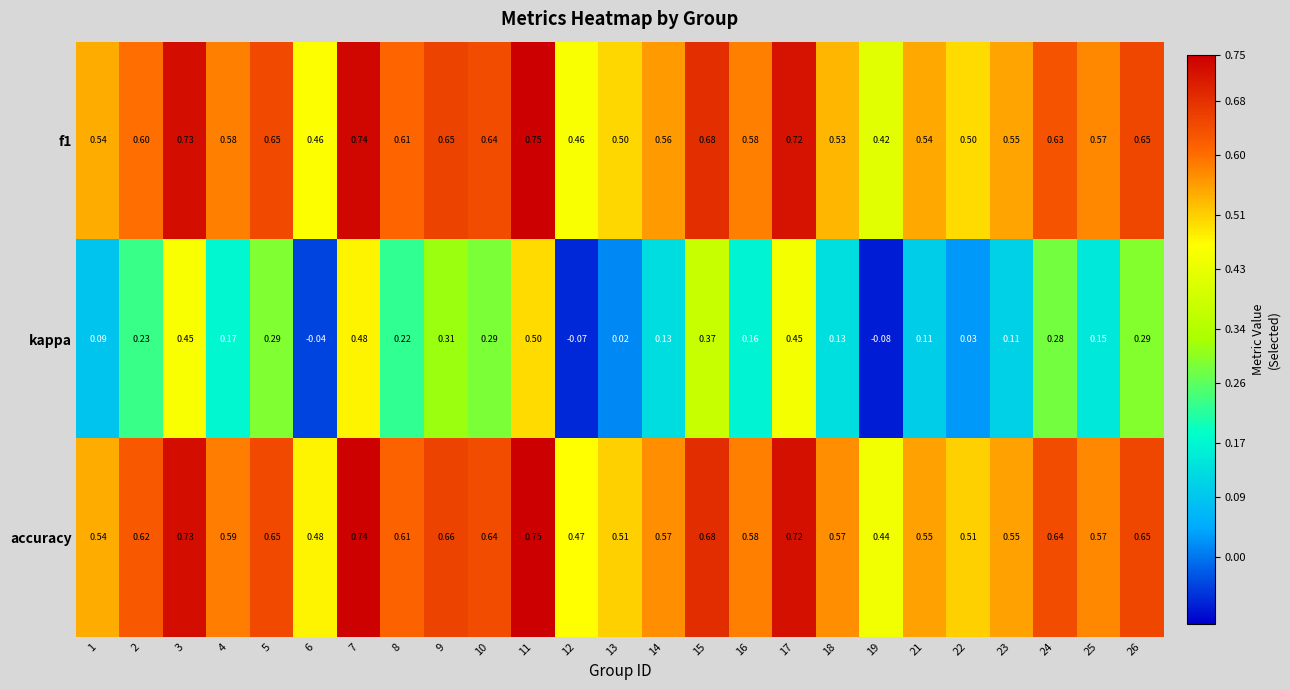

Is the value of f1 at 6 greater than the value of kappa at 24?

Yes